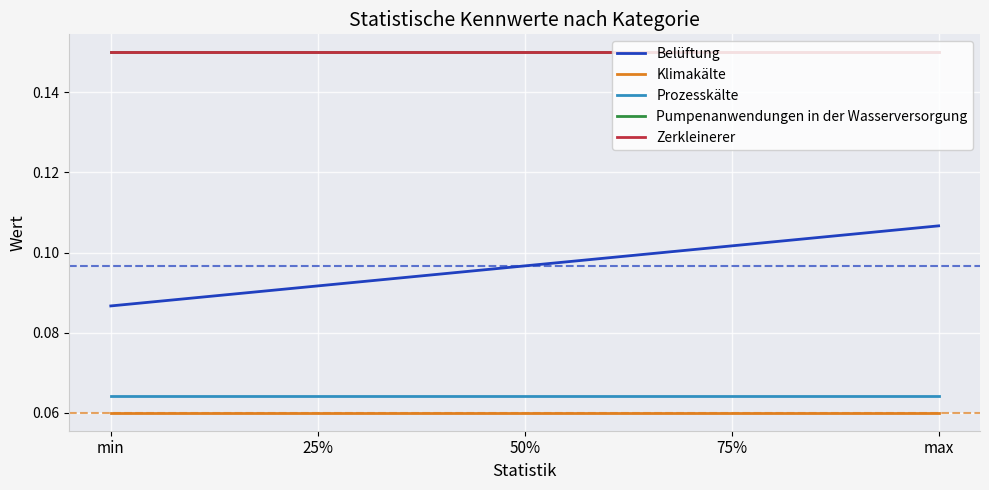

Does the chart have visible grid lines?

Yes